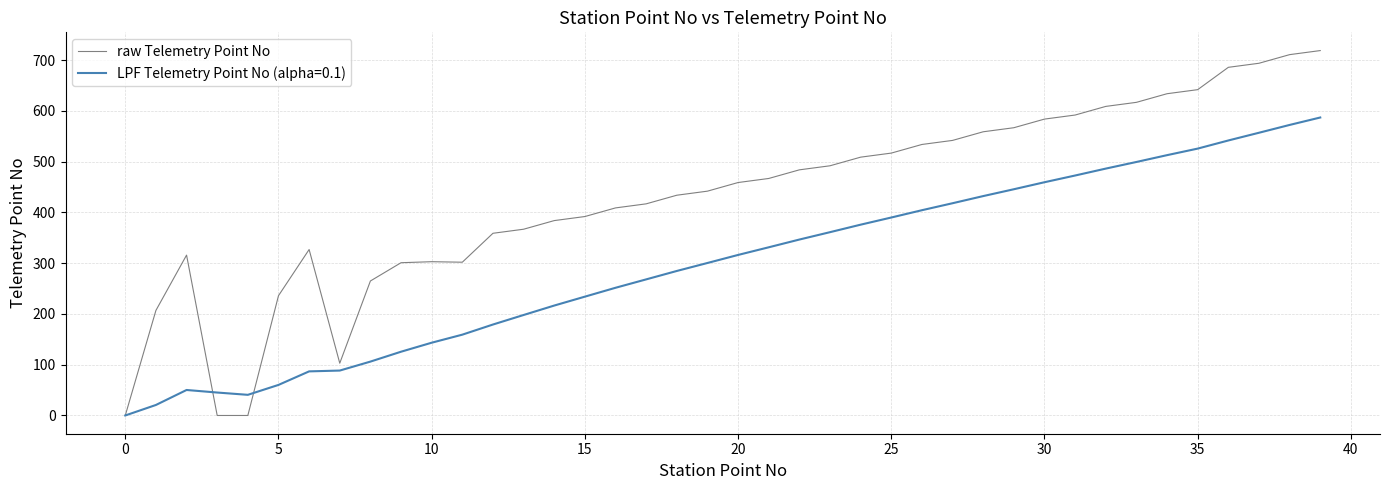

What is the maximum value shown in the chart?

719.0